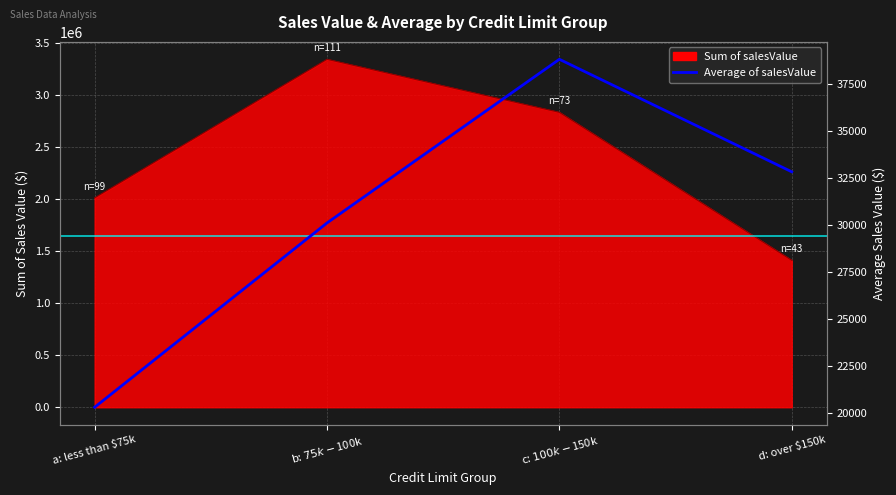

How many lines are shown in the chart?

1